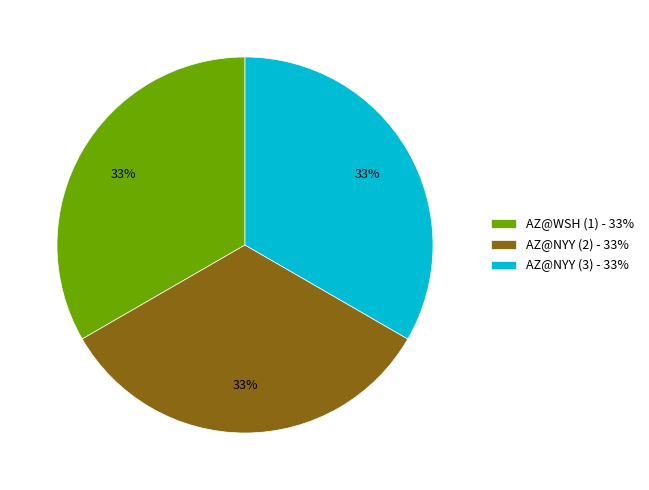

Do AZ@NYY (3) - 33% and AZ@NYY (2) - 33% together represent more than half of the pie?

Yes